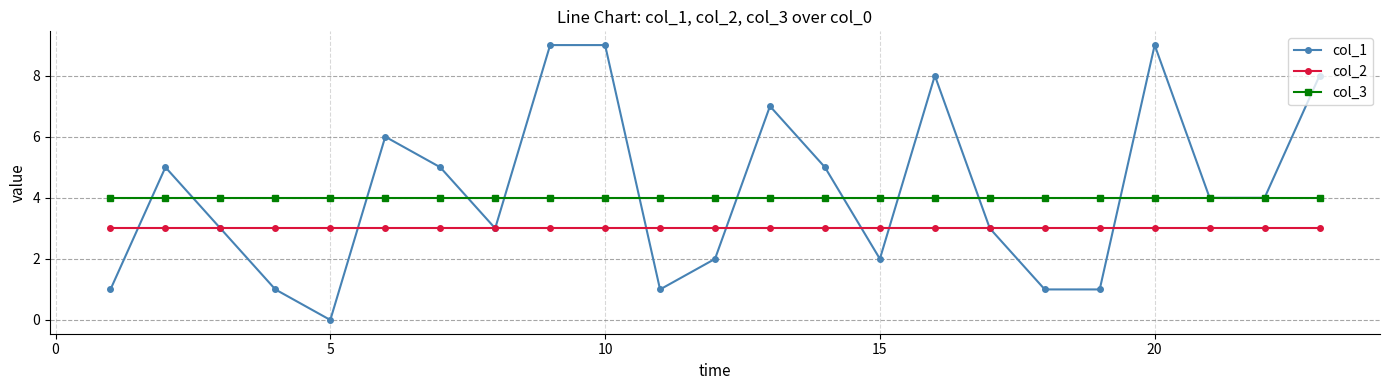

Which series has the largest total across all categories?

col_1